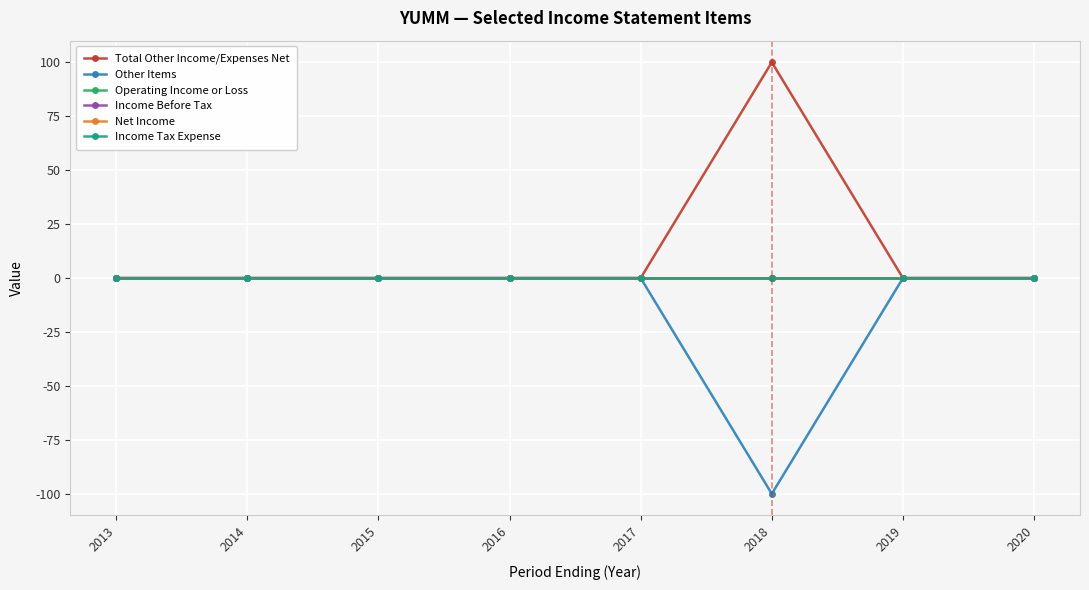

Does the chart have visible grid lines?

Yes